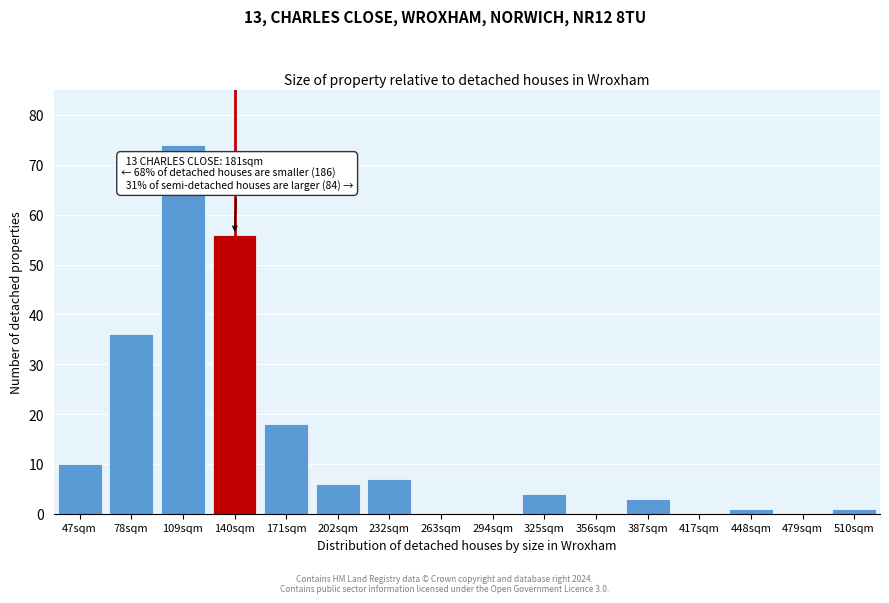

Reading right to left, list all the values displayed in this chart.

510sqm=1	479sqm=0	448sqm=1	417sqm=0	387sqm=3	356sqm=0	325sqm=4	294sqm=0	263sqm=0	232sqm=7	202sqm=6	171sqm=18	140sqm=56	109sqm=74	78sqm=36	47sqm=10